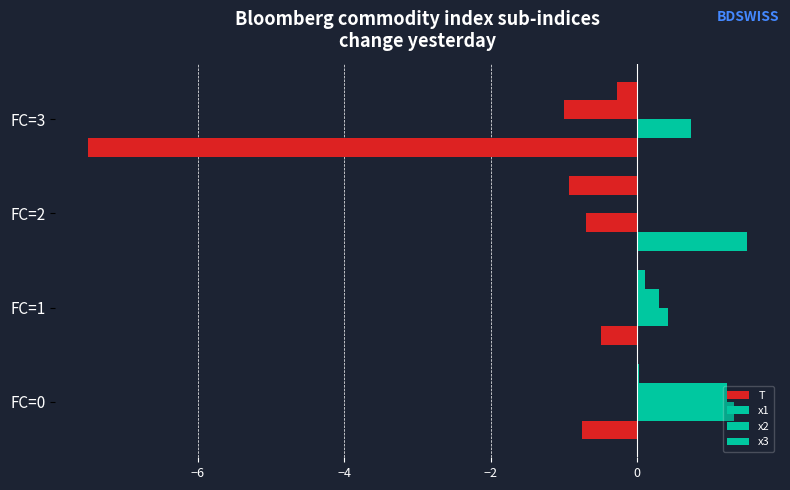

What is the difference between the second highest and minimum values in the x2 series?

1.3